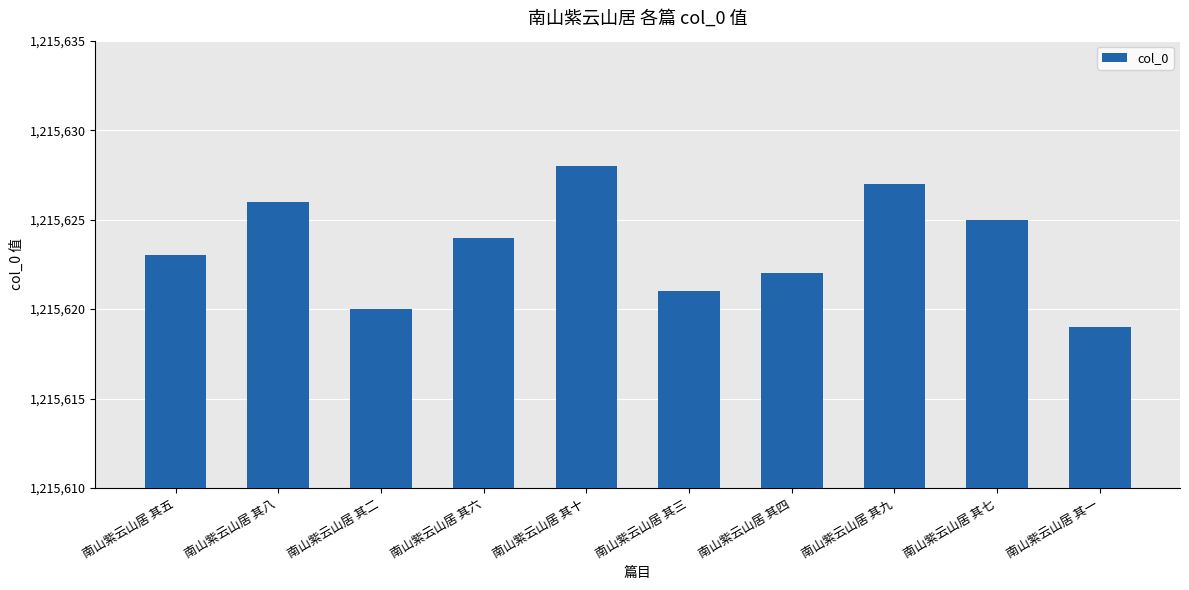

How many data points are less than 1215624?

5